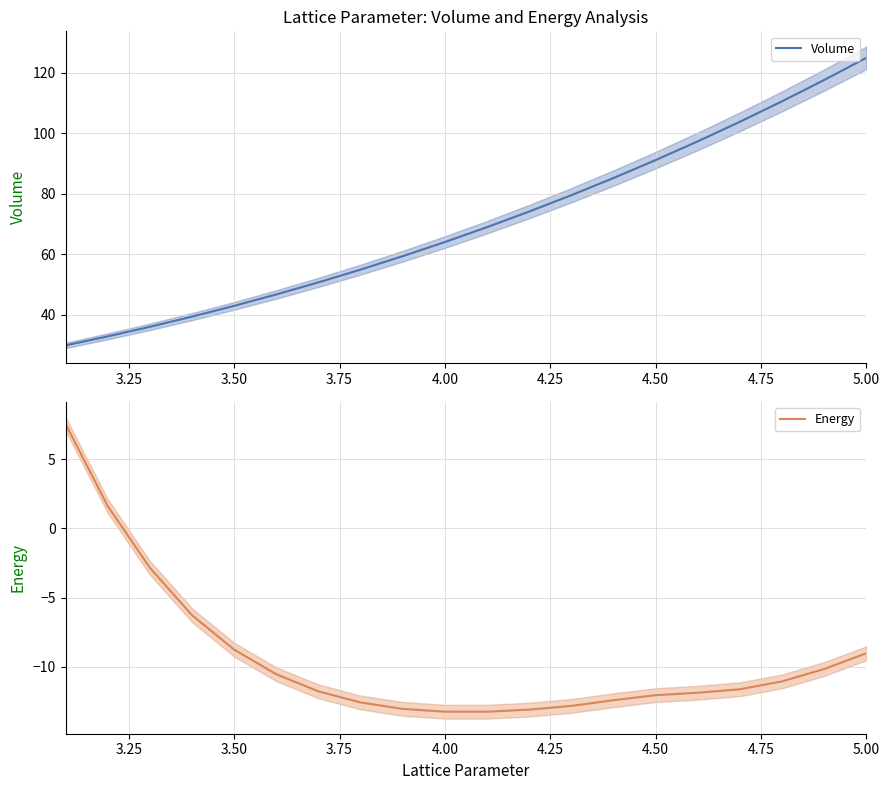

What is the maximum value for Volume?

125.0